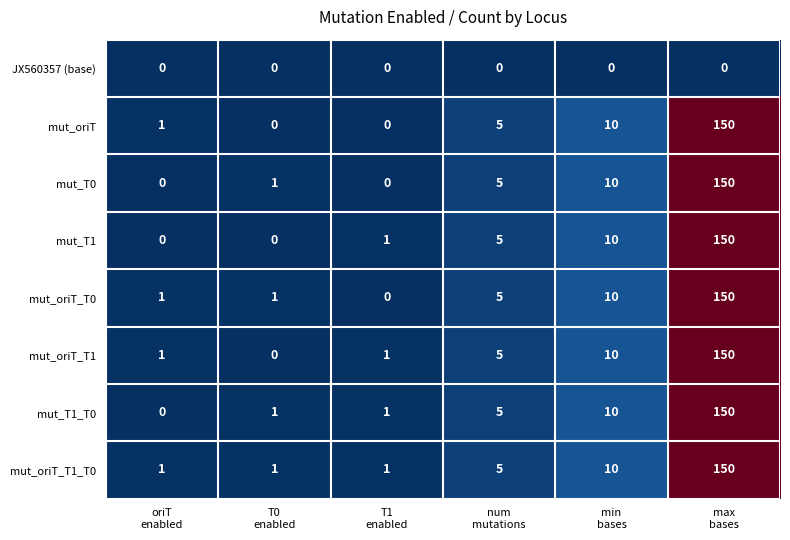

What is the greatest value displayed?

150